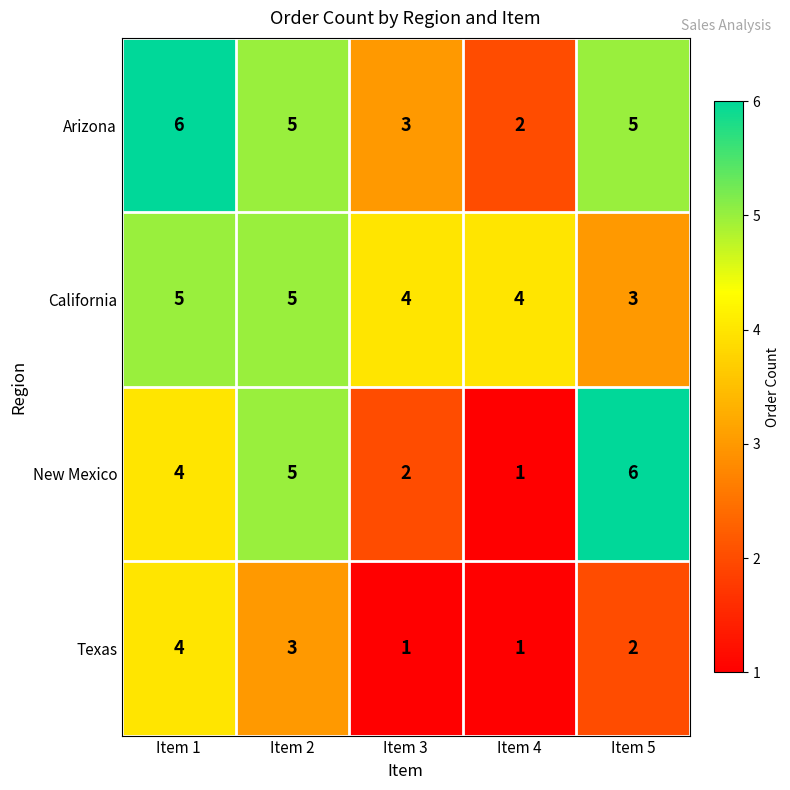

Which series has the largest range (max minus min)?

New Mexico